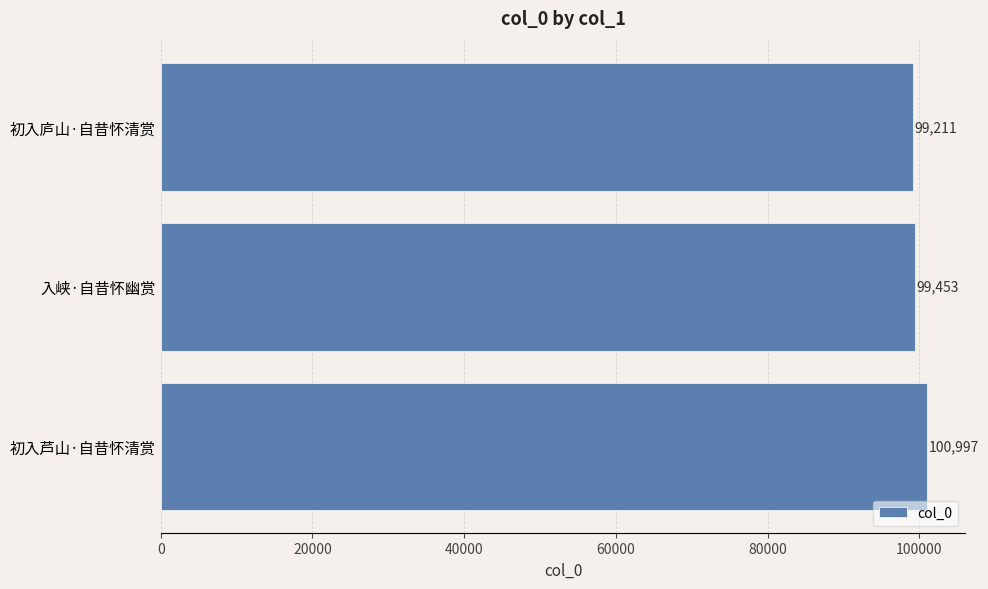

What is the greatest value displayed?

100997